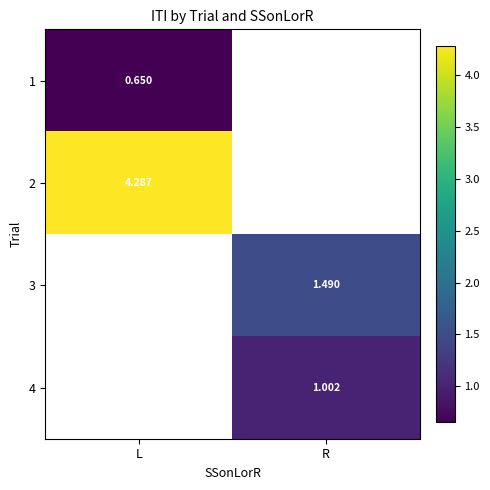

What is the difference between the highest and lowest values at L?

3.6